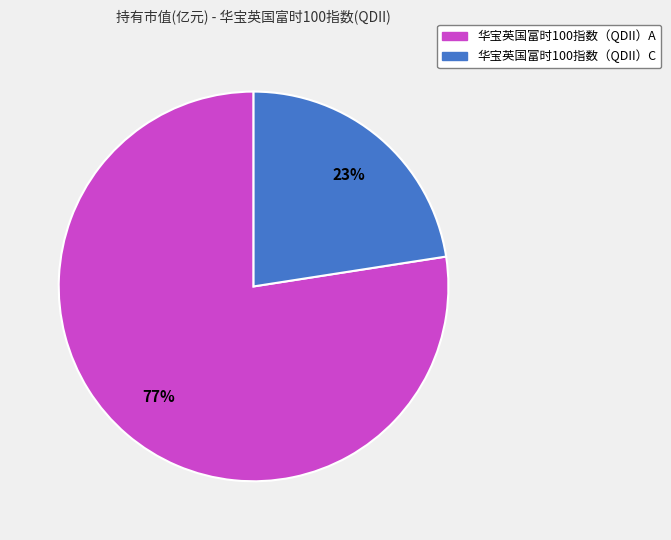

Is it true that 华宝英国富时100指数（QDII）A is 88% of the pie?

False